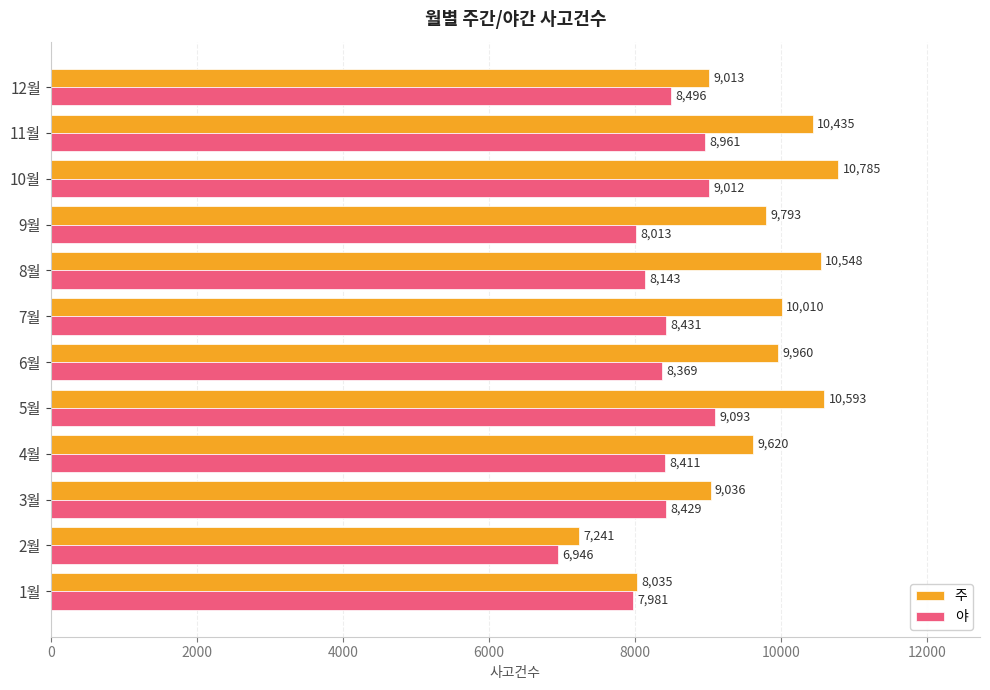

Which series has the largest range (max minus min)?

주